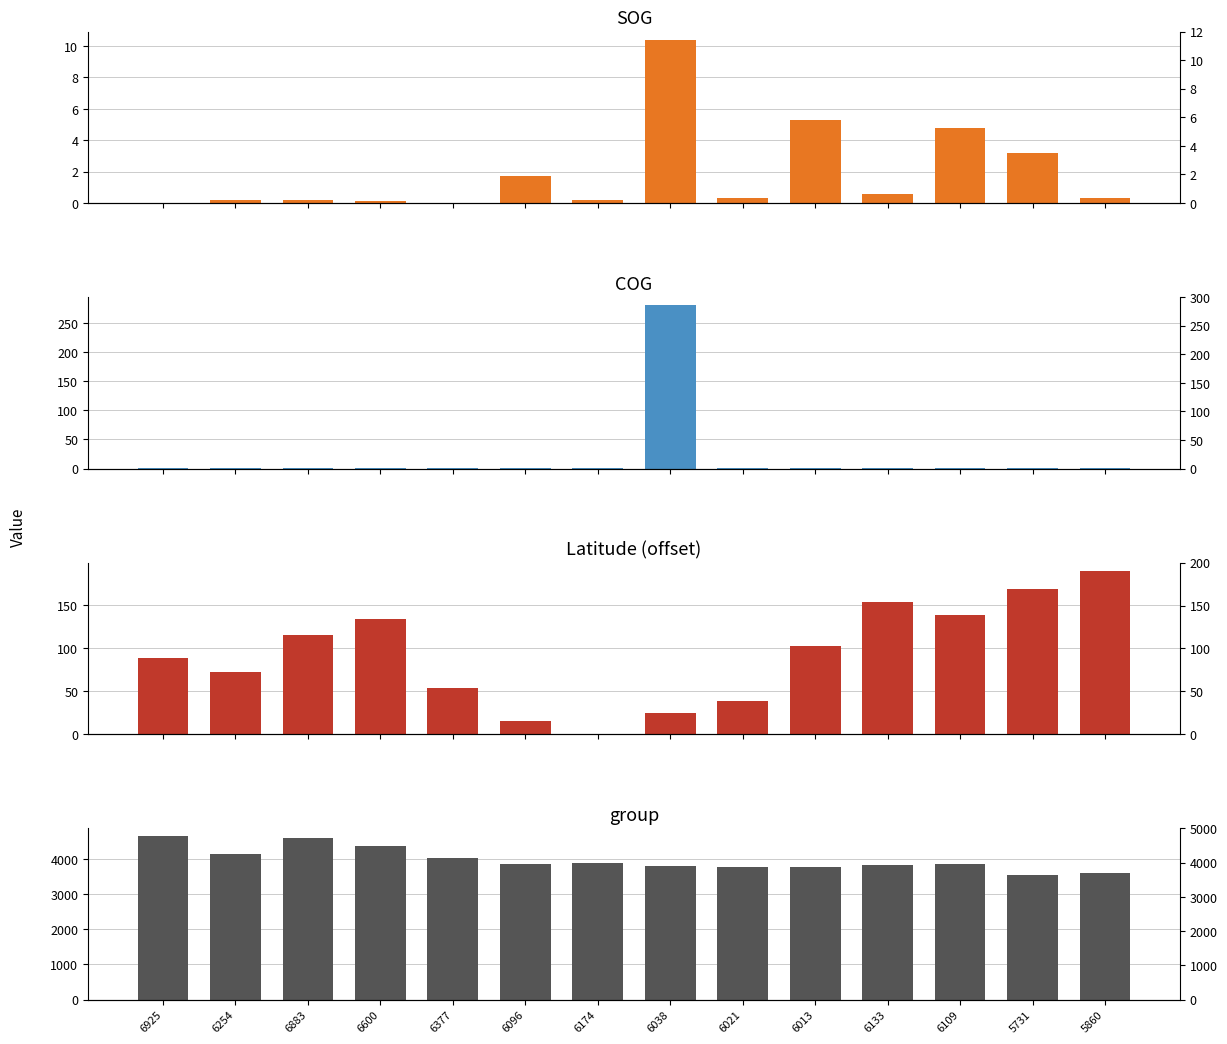

Read the COG value at 6038.

281.0